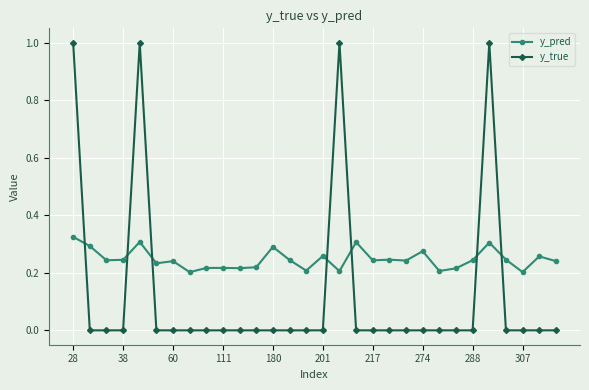

What is the sum of all y_pred values?

7.4